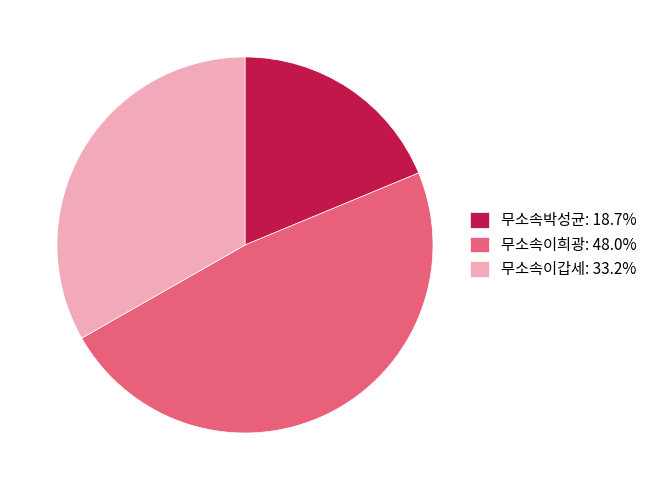

Between 무소속박성균 and 무소속이희광, which is larger?

무소속이희광